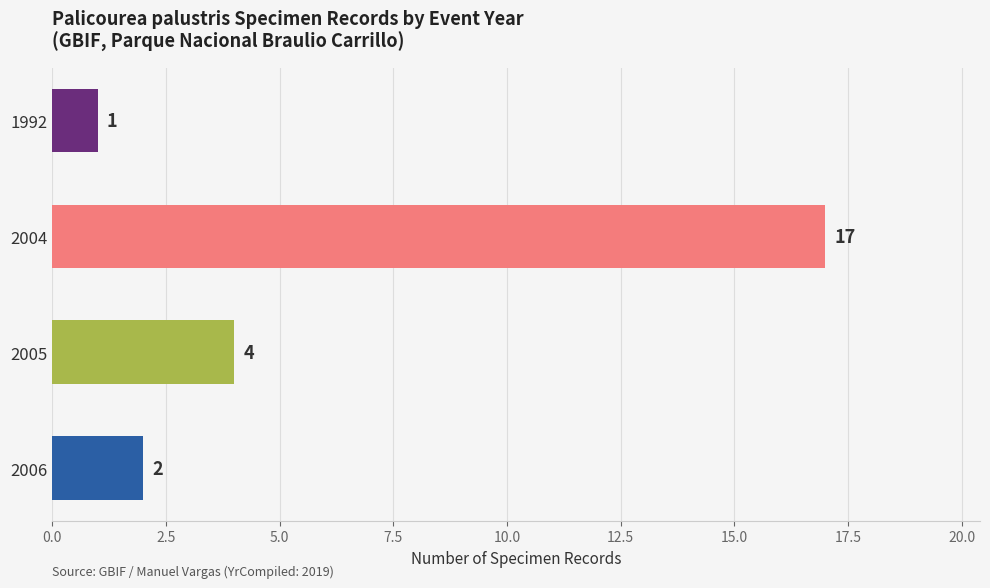

Rank the categories by value from lowest to highest.

1992, 2006, 2005, 2004